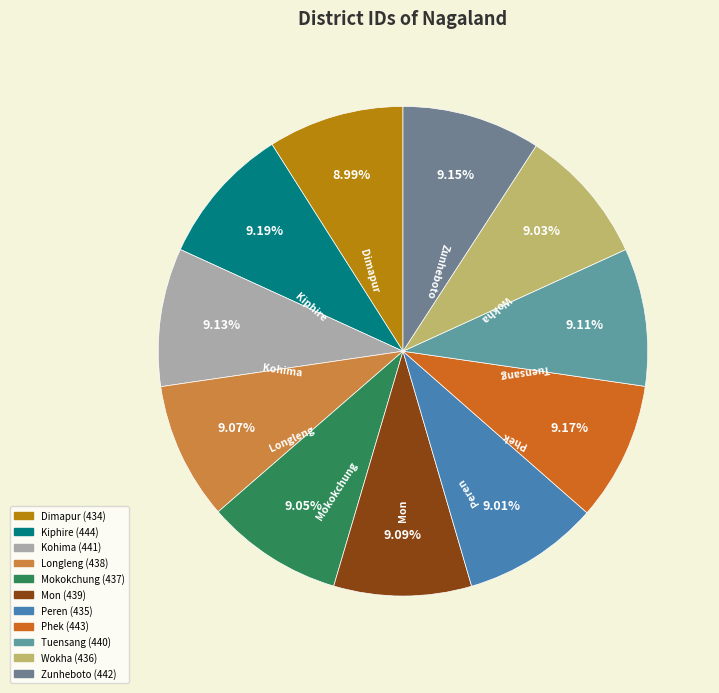

Does Mokokchung represent more than half of the total?

No